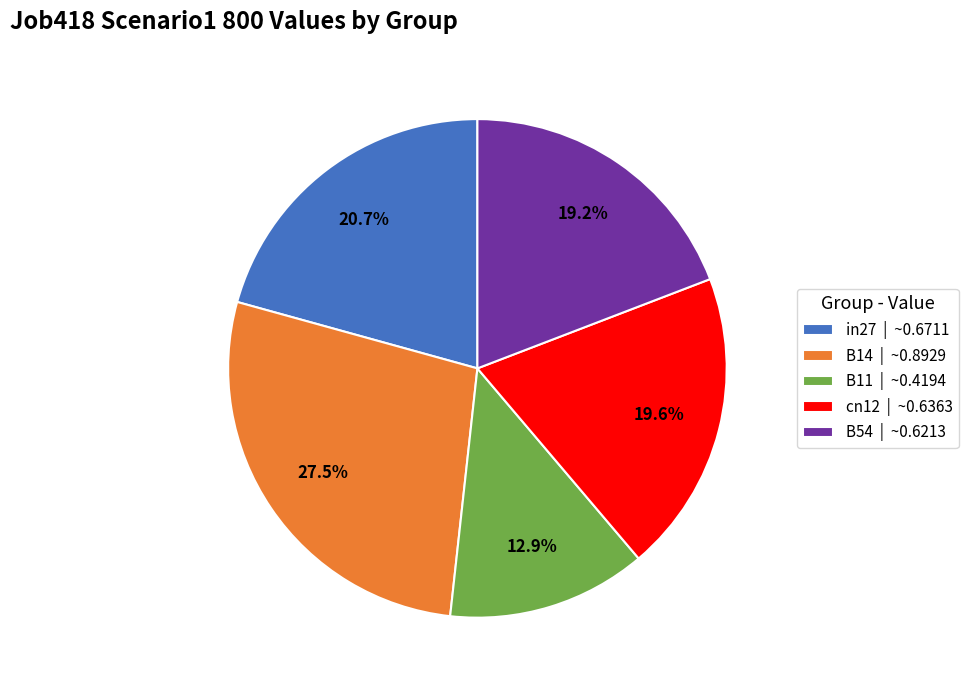

How many segments does this pie chart have?

5